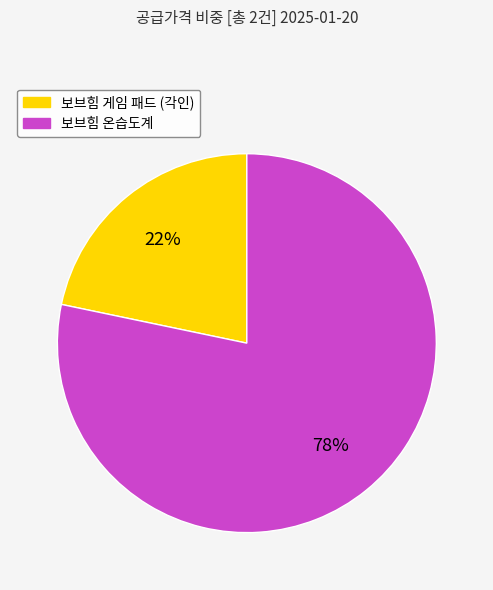

Does 보브힘 게임 패드 (각인) account for over 50% of the chart?

No